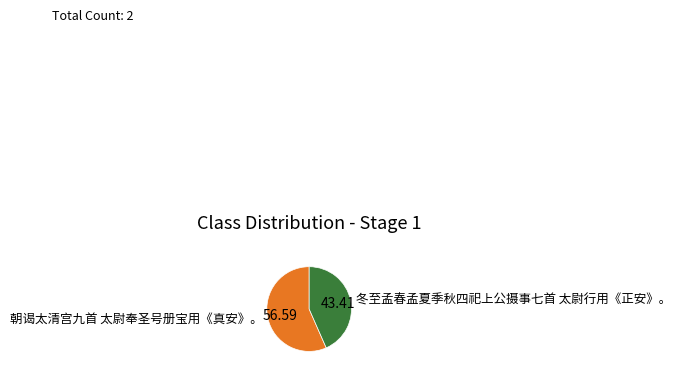

Which slice is the largest?

朝谒太清宫九首 太尉奉圣号册宝用《真安》。